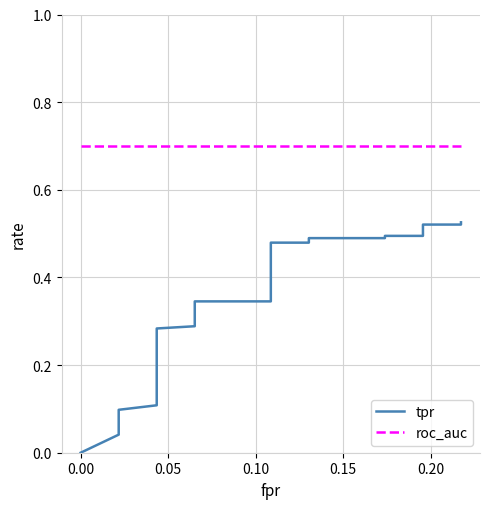

Which series has the largest total across all categories?

roc_auc